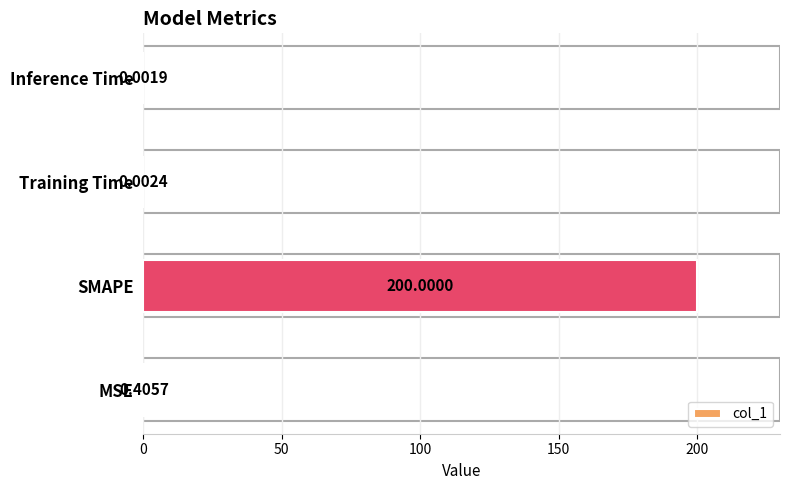

Where is the data nearest to the value 100?

MSE